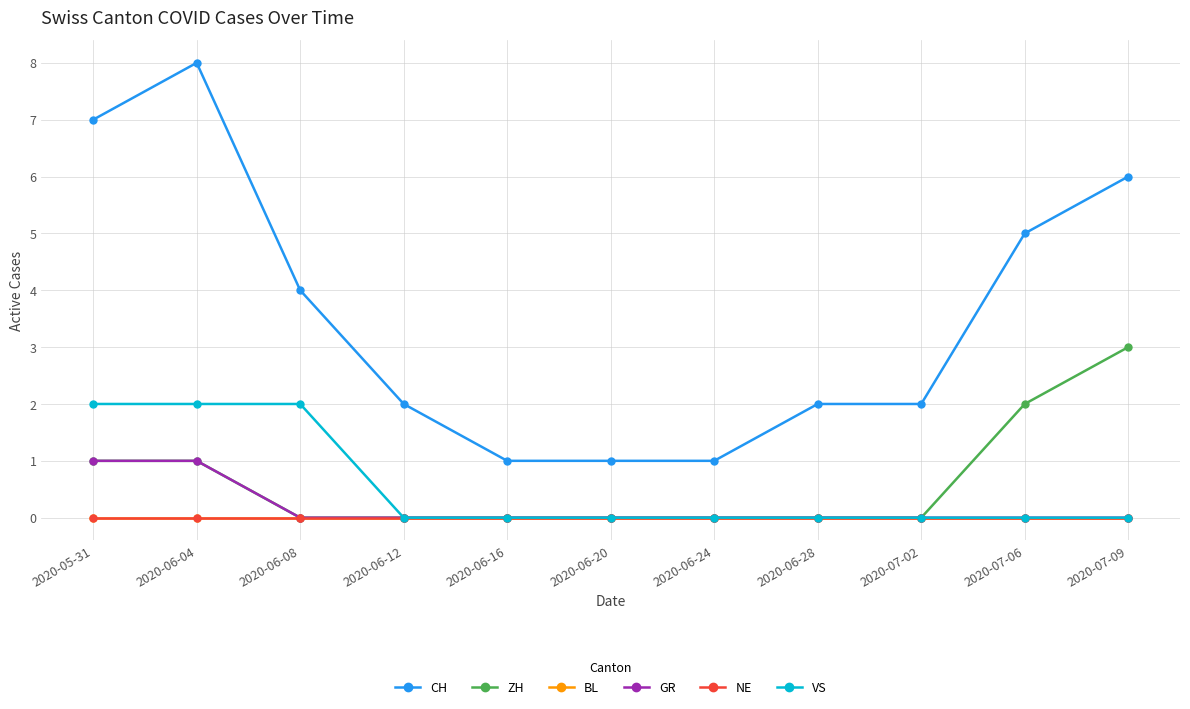

Does the chart have visible grid lines?

Yes